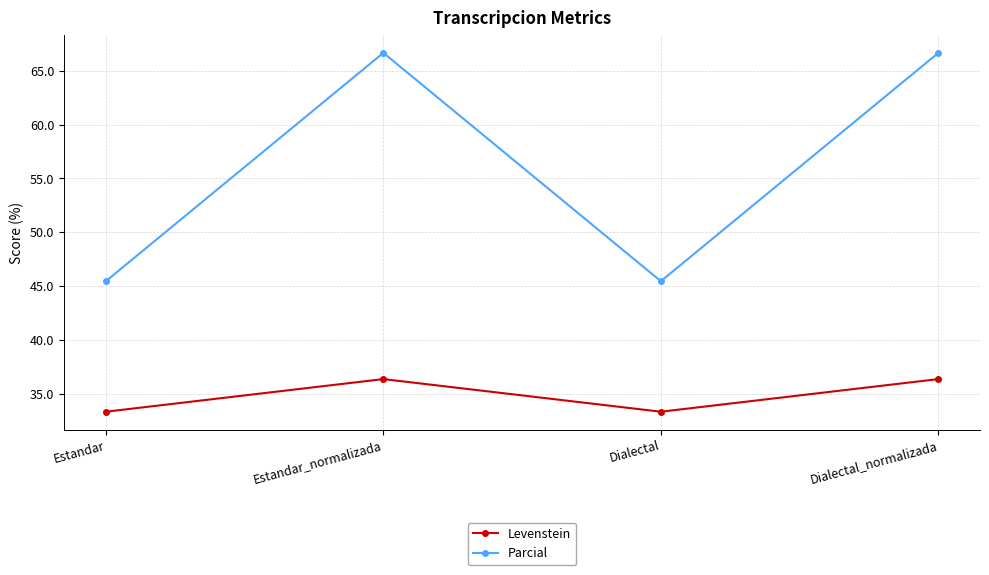

Which series changed the most between Estandar_normalizada and Dialectal?

Parcial